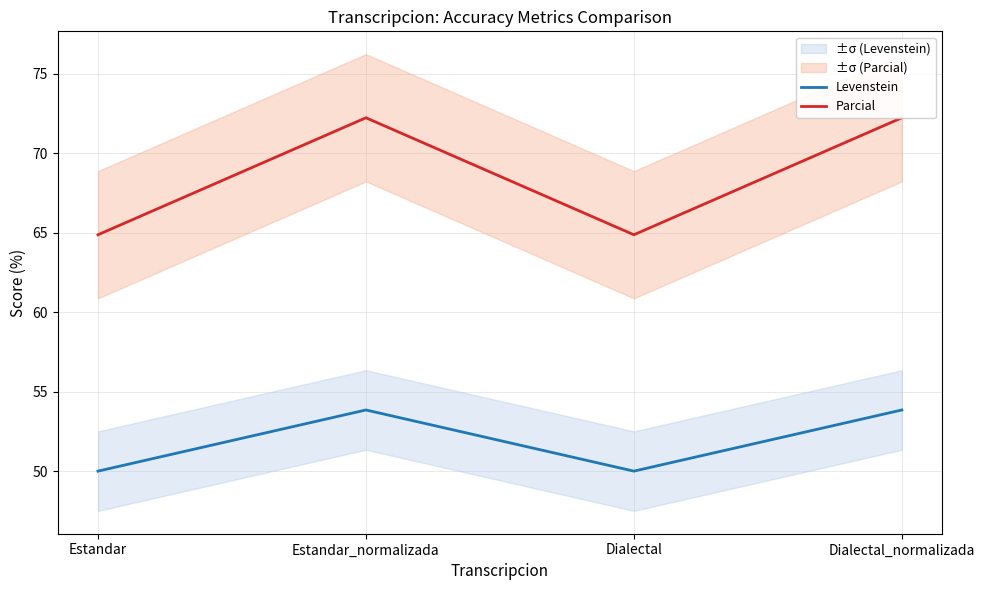

Where is the first local minimum for Levenstein?

Dialectal